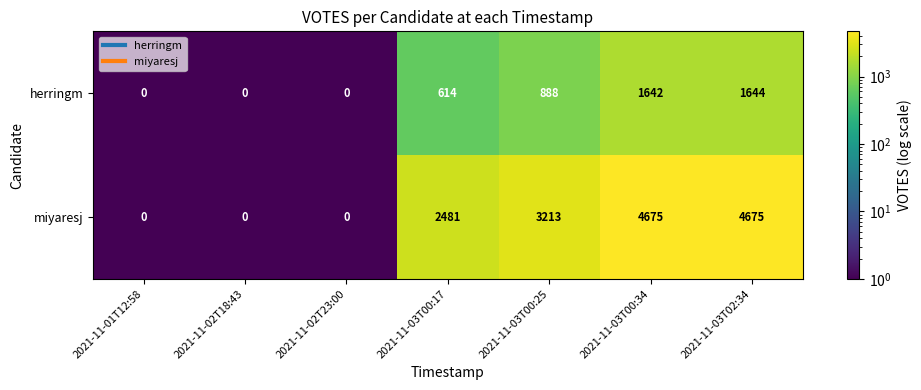

What is the average value of the herringm series?

684